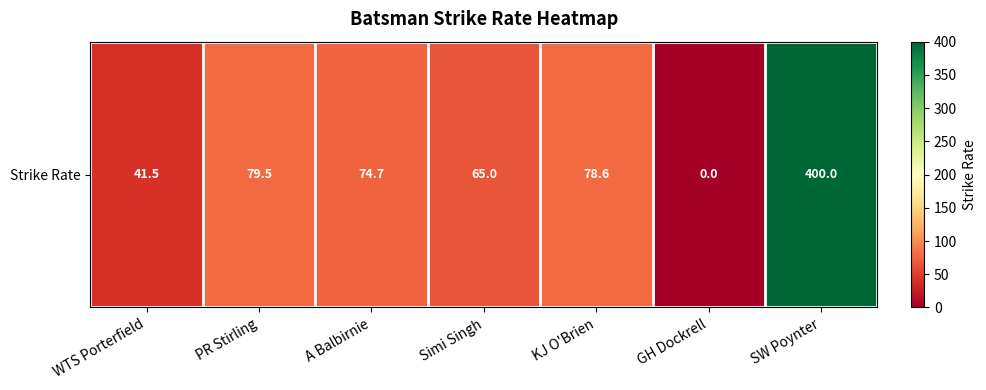

What is the maximum value shown in the chart?

400.0